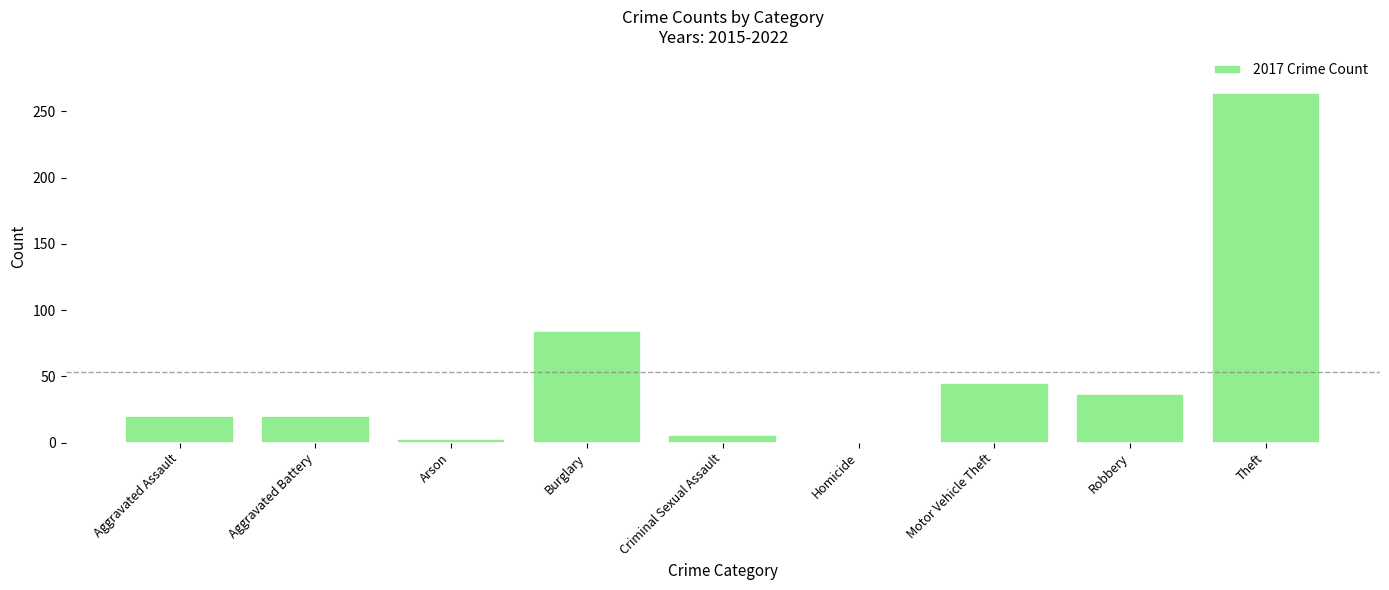

Reading left to right, transcribe all the data shown in this chart.

Aggravated Assault=20	Aggravated Battery=20	Arson=3	Burglary=84	Criminal Sexual Assault=6	Homicide=0	Motor Vehicle Theft=45	Robbery=37	Theft=264